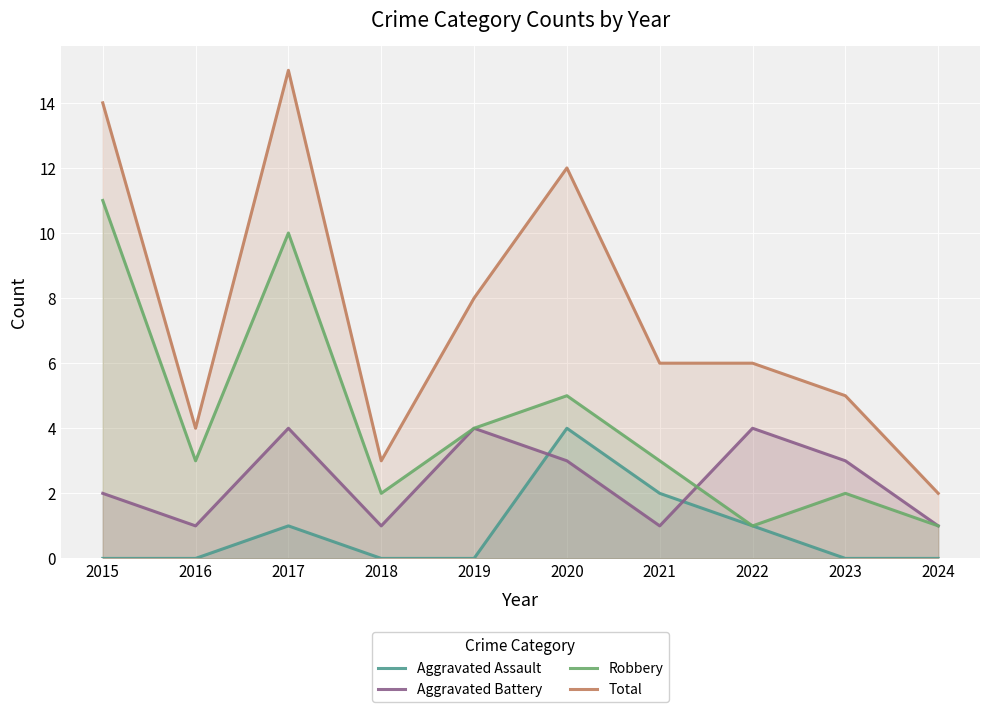

True or false: Aggravated Assault and Robbery intersect in this chart.

False